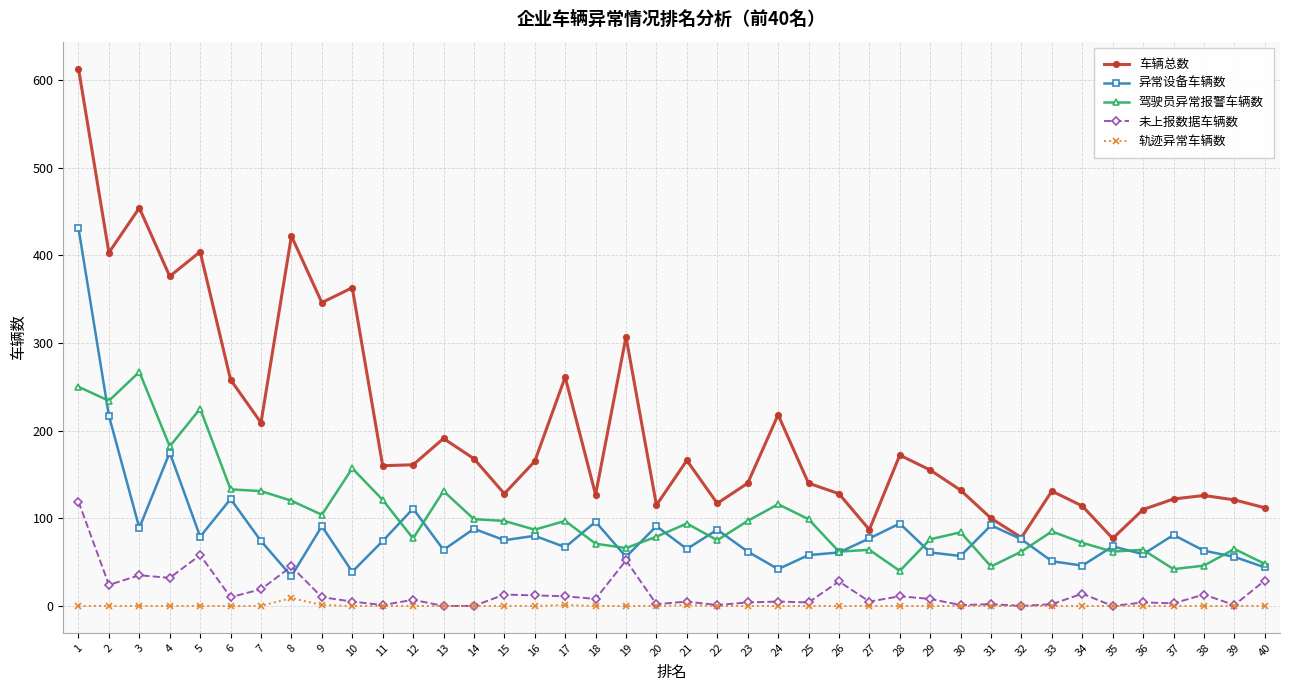

List the series in order of their peak value, lowest first.

轨迹异常车辆数, 未上报数据车辆数, 驾驶员异常报警车辆数, 异常设备车辆数, 车辆总数